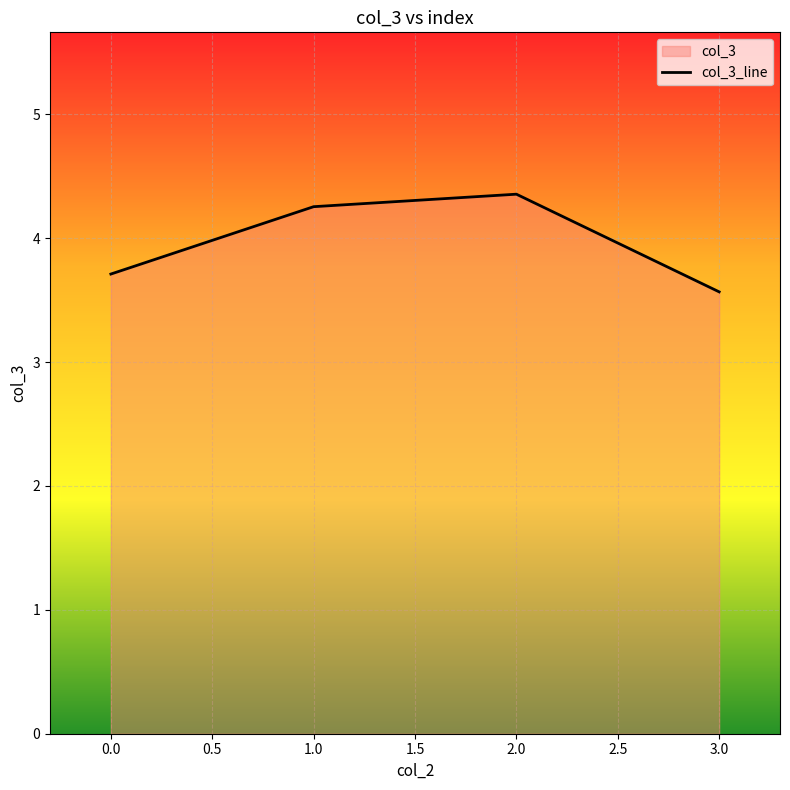

Read the value at 0.0.

3.7